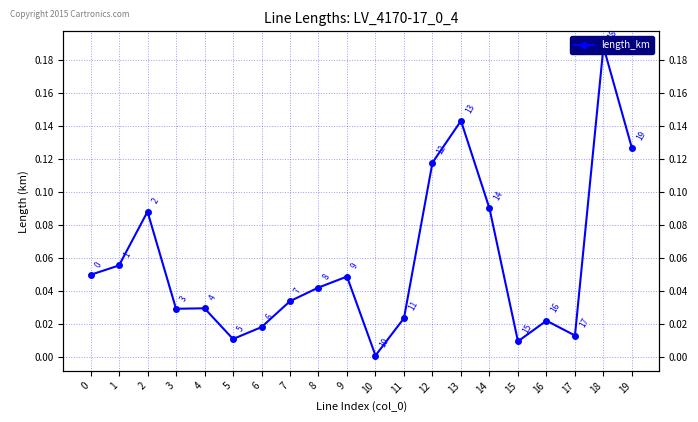

True or false: the data has more than 1 interior local peaks.

True